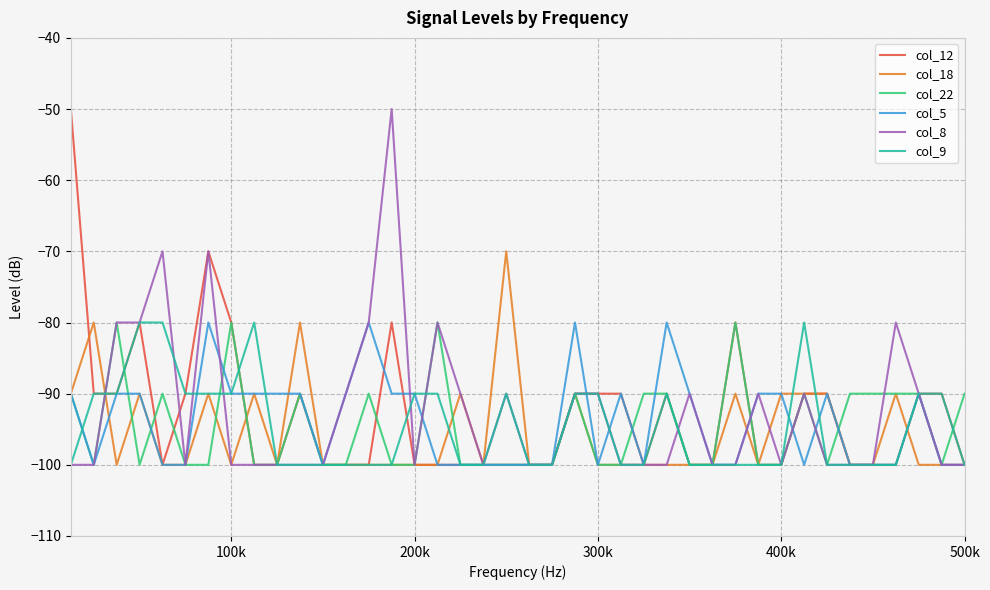

What is the smallest value displayed?

-100